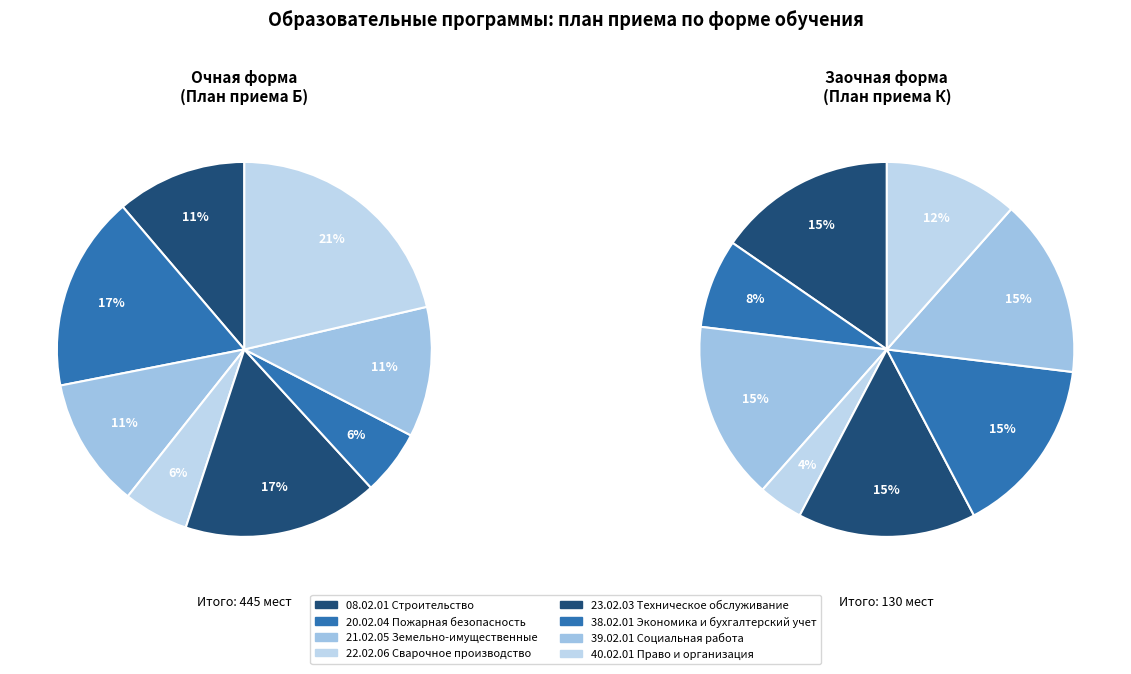

What is the smallest slice in the pie chart?

22.02.06 Сварочное производство